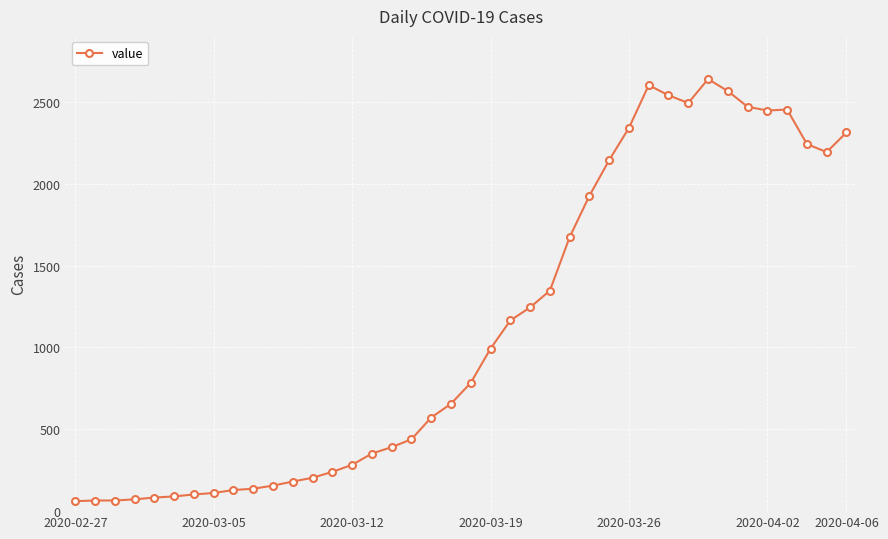

Is this an area chart (filled region under the line)?

No